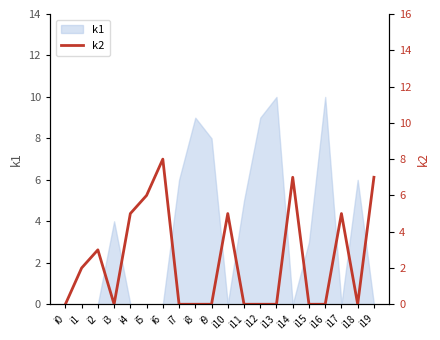

Reading right to left, transcribe all the data shown in this chart.

7	0	5	0	0	7	0	0	0	5	0	0	0	8	6	5	0	3	2	0